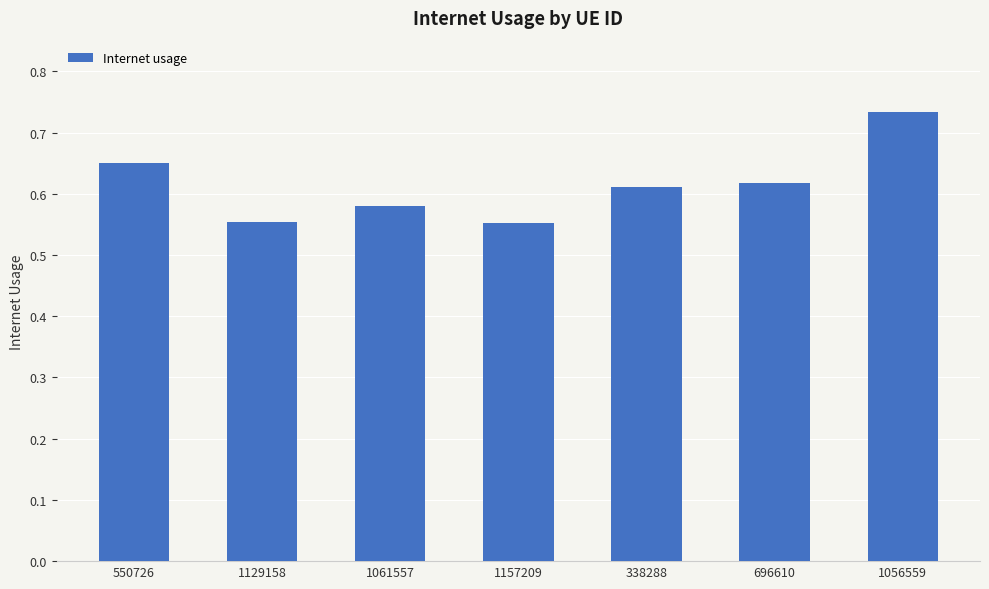

True or false: the data shows 0.2 at 696610.

False